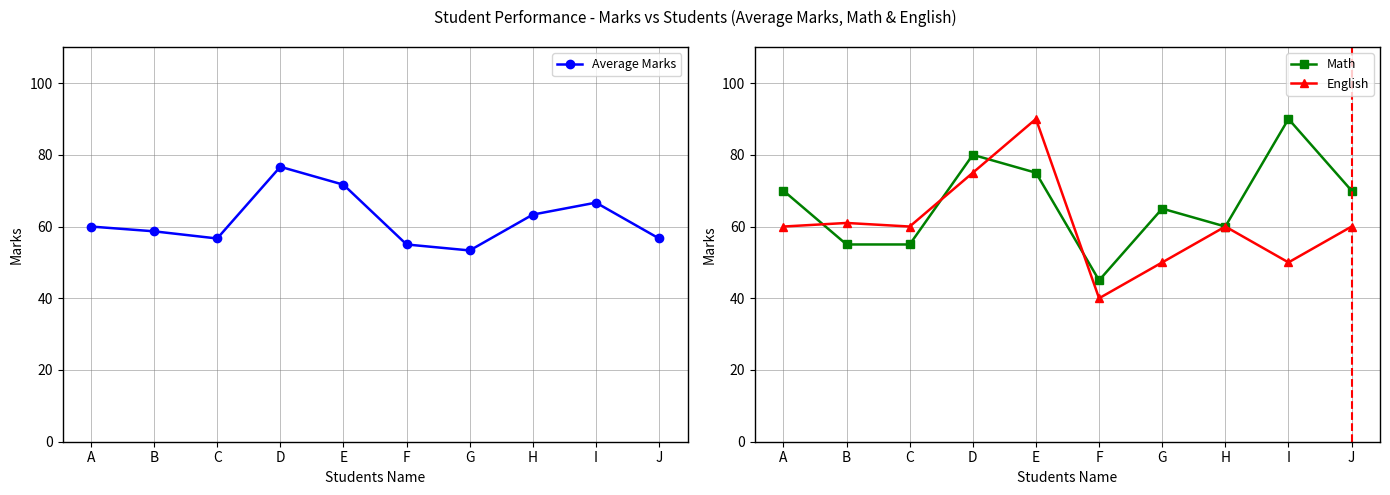

The Math series shows 60.0 at H. True or false?

True